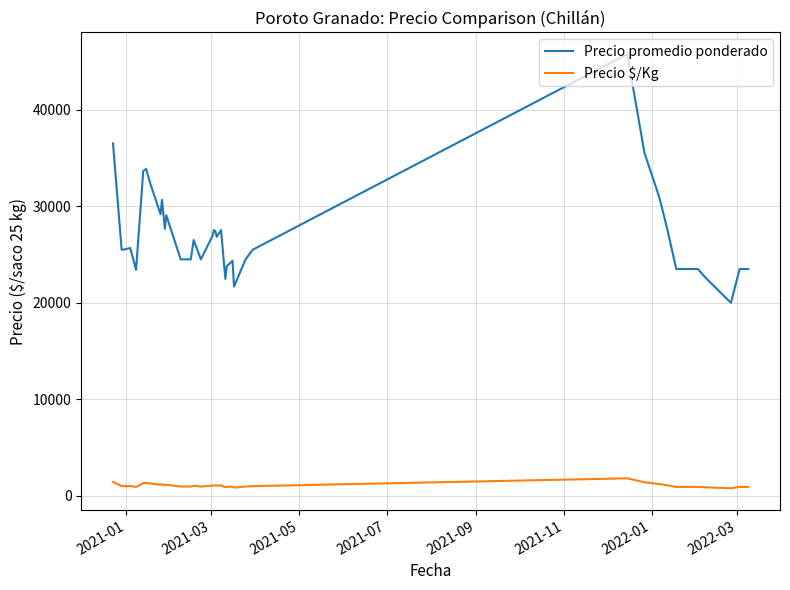

At how many categories does at least one series exceed 38097?

1